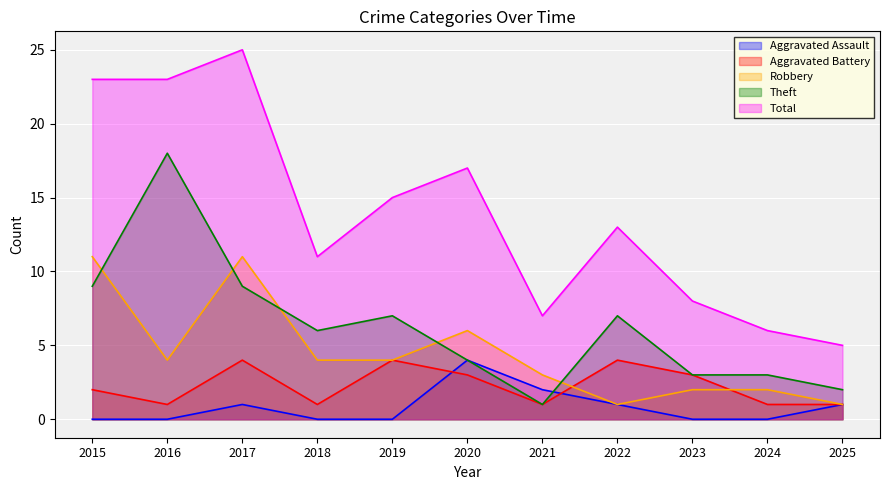

What is the value of the Aggravated Assault point at the 11th from the left?

1